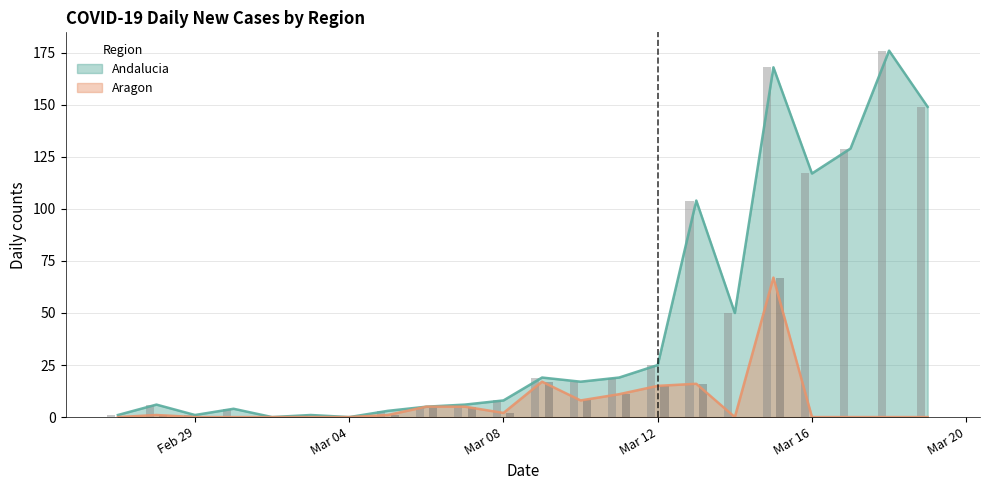

What is the sum of the Andalucia values at 2020-03-17 and 2020-03-03?

130